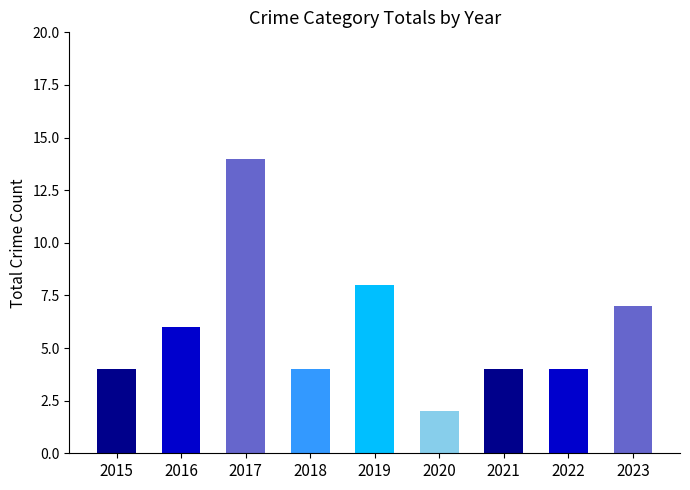

How many categories are shown in the chart?

9